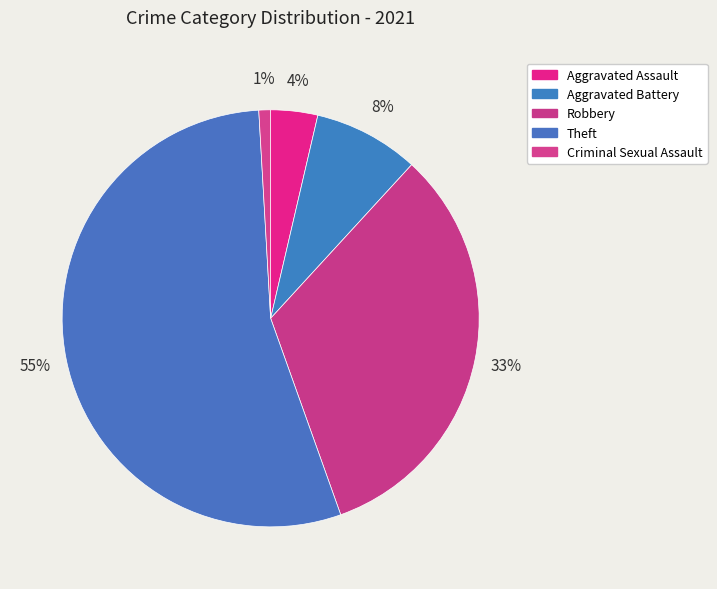

The Aggravated Assault slice represents 4% of the pie. True or false?

True